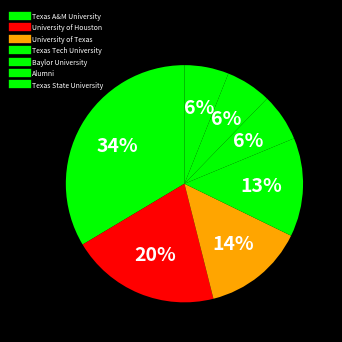

What is the largest slice in the pie chart?

Texas A&M University